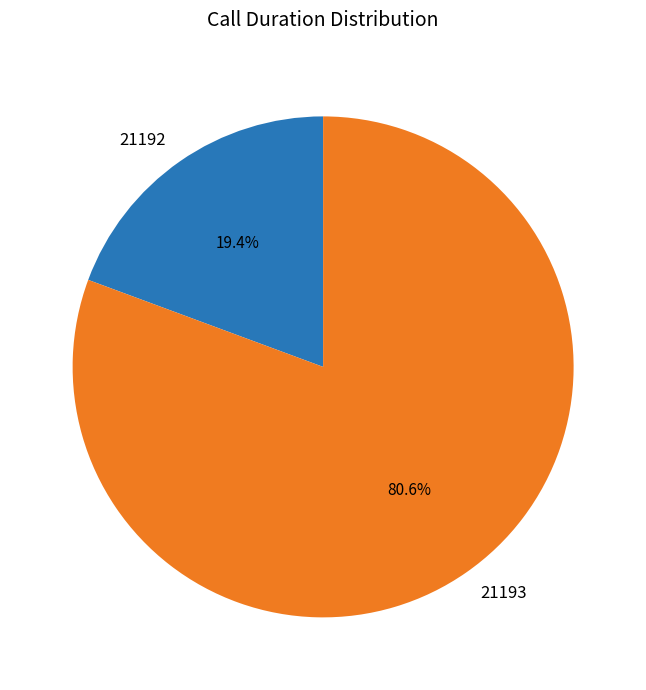

True or false: 21192 accounts for 13% of the total.

False